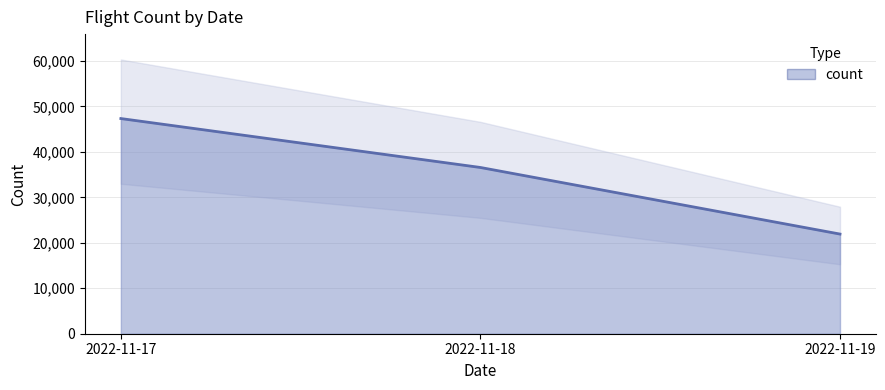

How many distinct data groups are displayed?

1